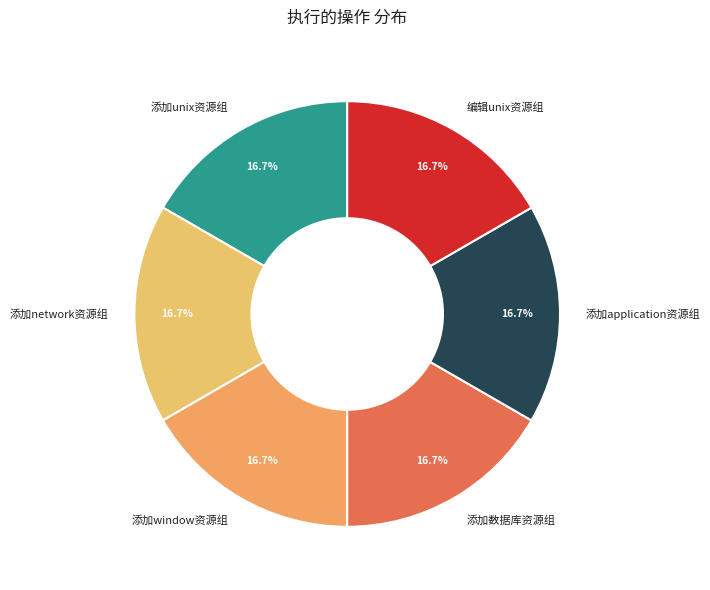

Combined, do 添加数据库资源组 and 添加unix资源组 account for over 50%?

No